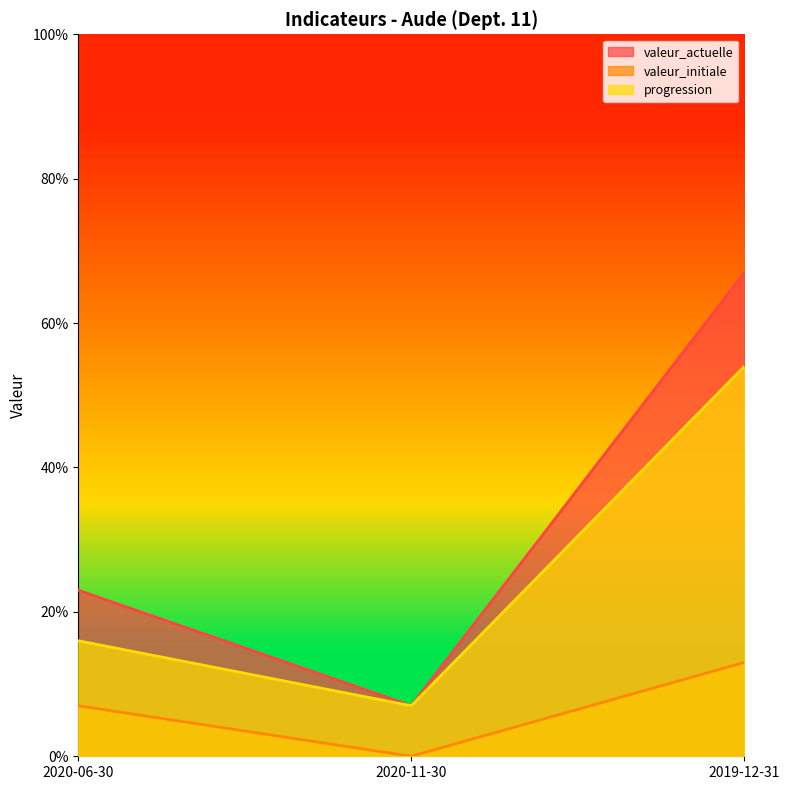

What is the value of the progression point at the 1st from the left?

16